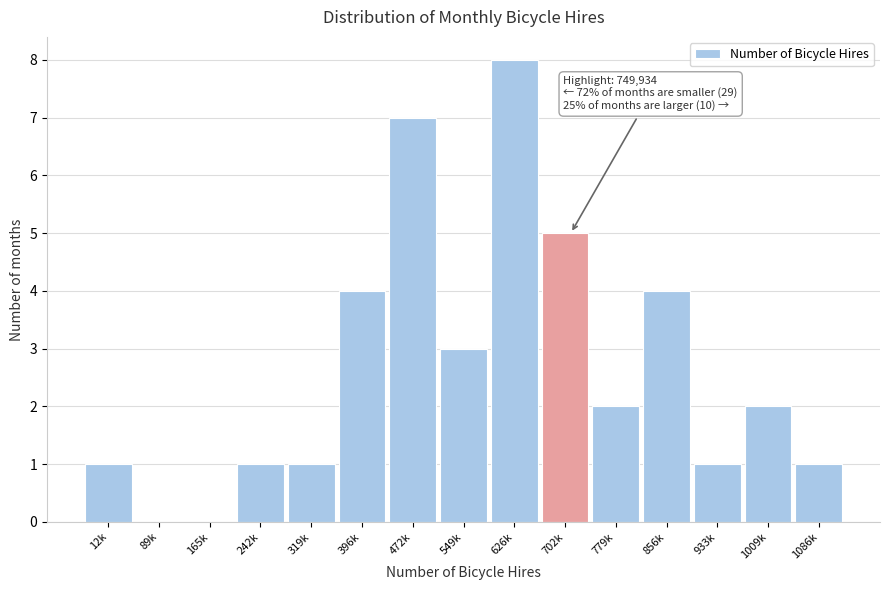

Reading left to right, transcribe all the data shown in this chart.

12k=1	89k=0	165k=0	242k=1	319k=1	396k=4	472k=7	549k=3	626k=8	702k=5	779k=2	856k=4	933k=1	1009k=2	1086k=1